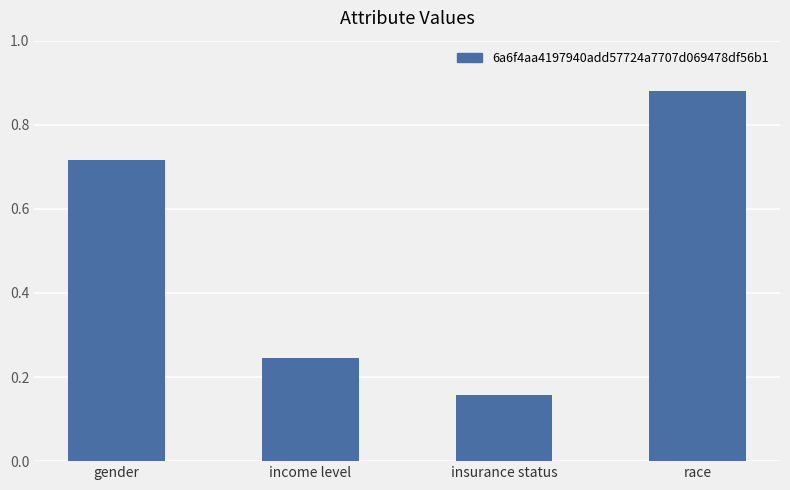

What is the average value?

0.5